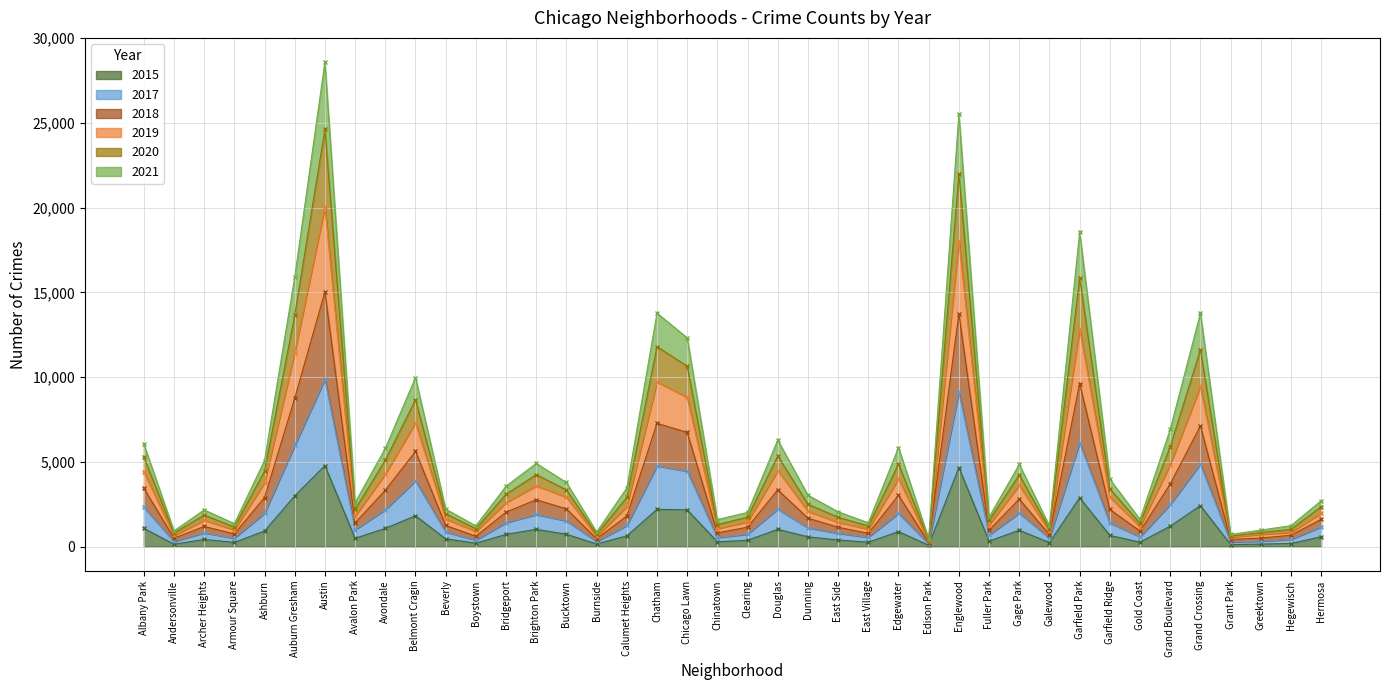

Which series has the largest range (max minus min)?

2019